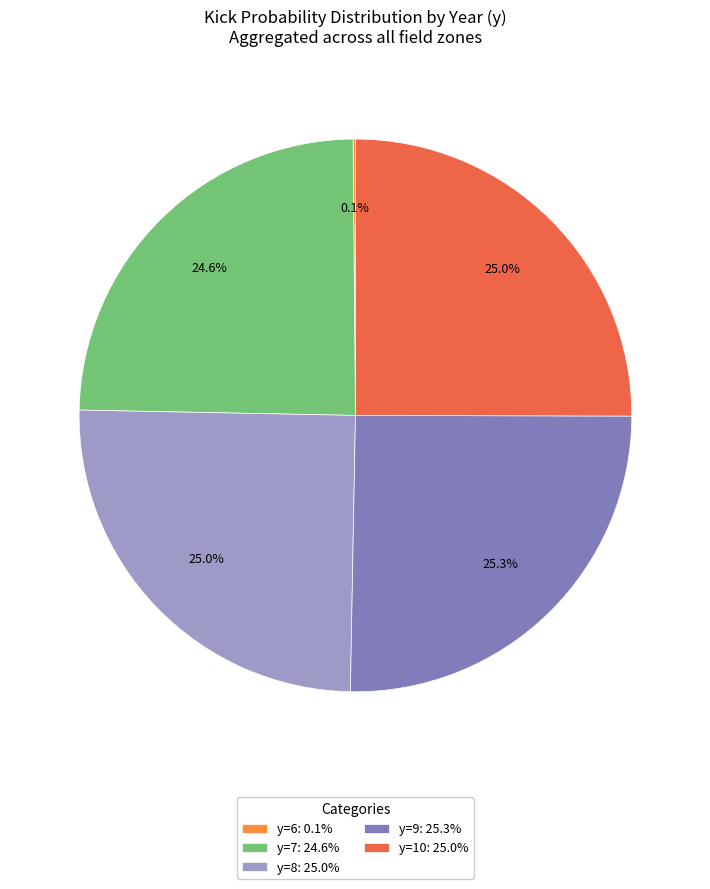

Approximately how many times larger is the value at y=9: 25.3% compared to y=8: 25.0%?

1.0